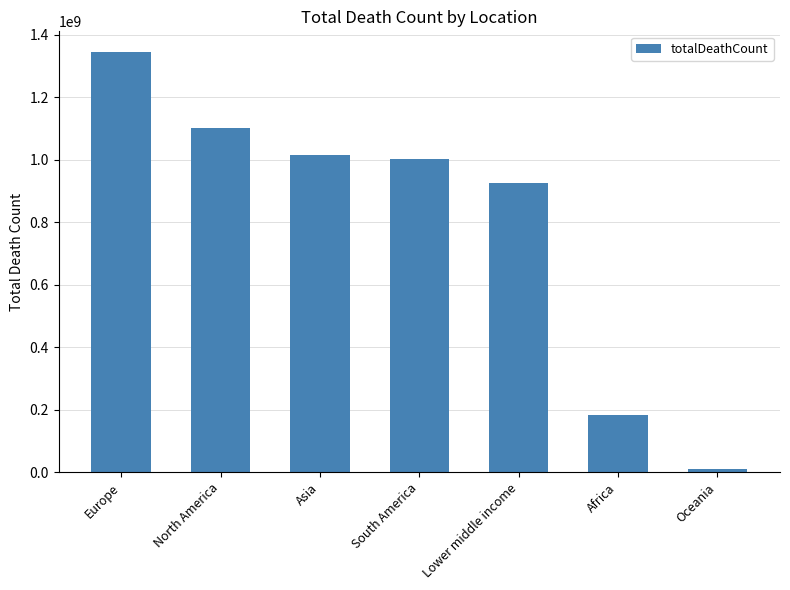

The chart shows a value of 1001402145 at South America. True or false?

True